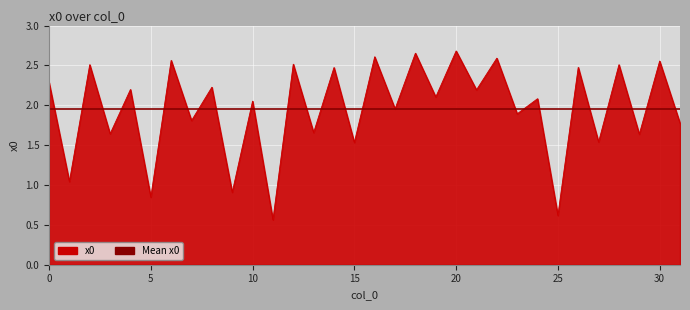

What is the average value?

2.0